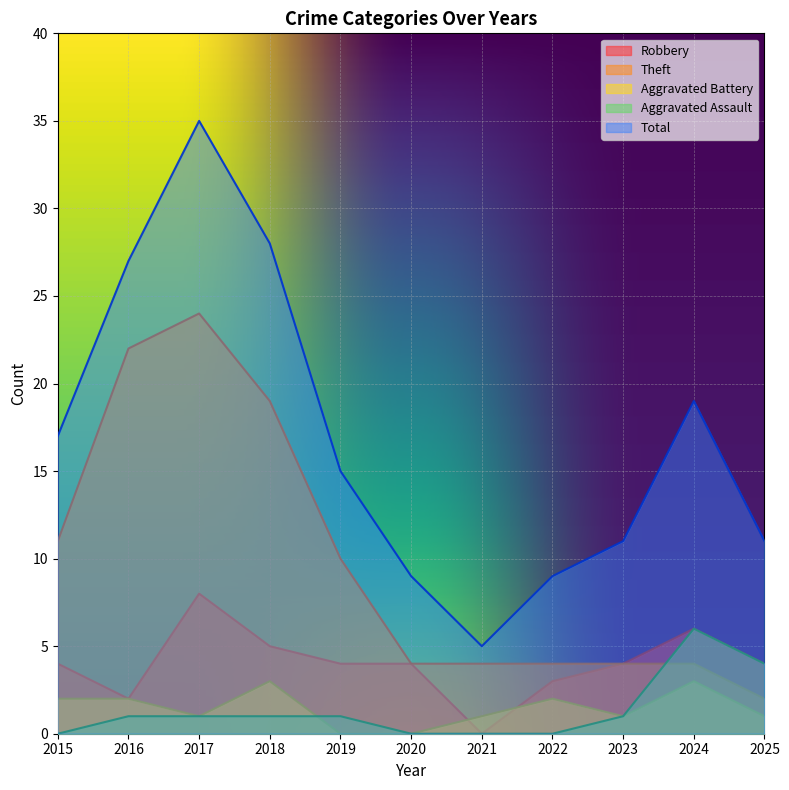

True or false: Aggravated Assault has a value of 1 at 2016.

False